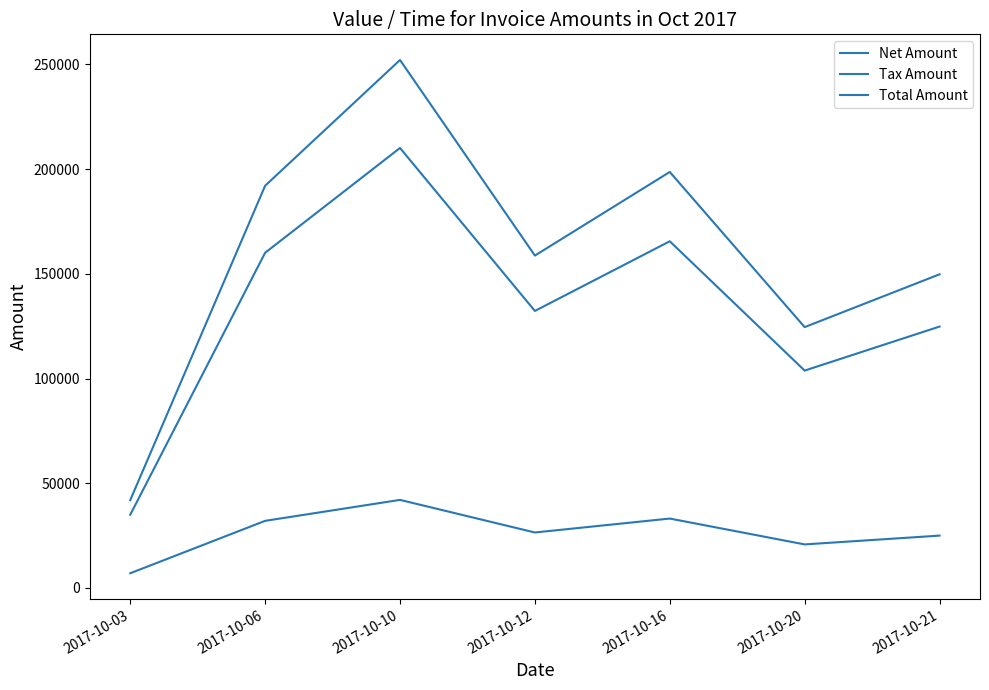

How many lines are shown in the chart?

3